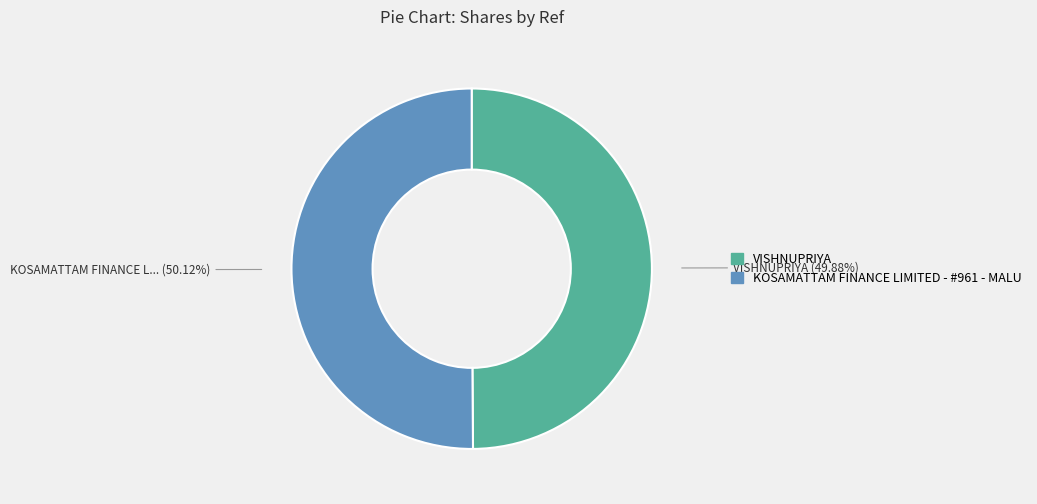

Count the number of slices in the pie.

2